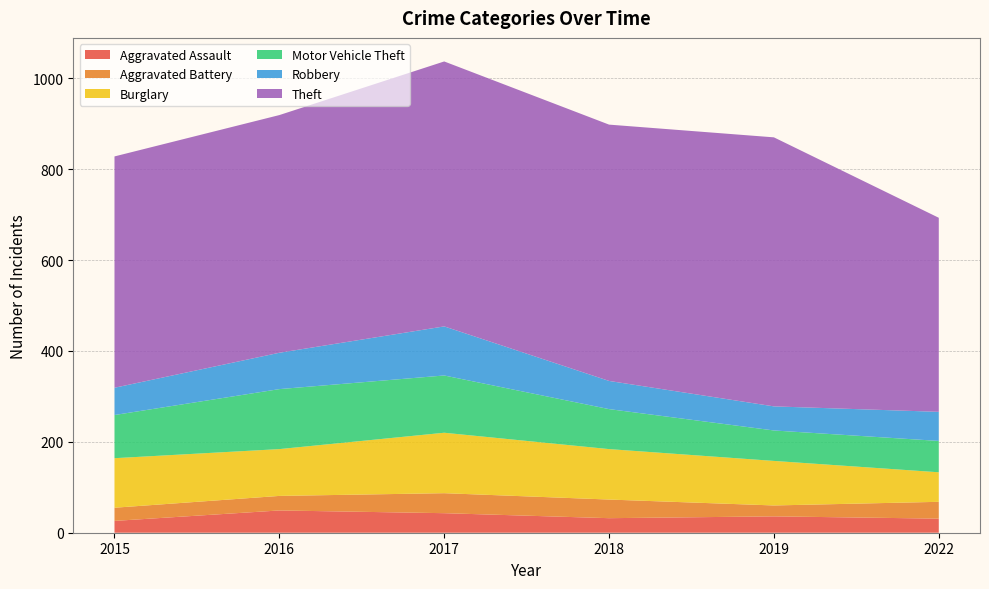

Reading left to right, list all the values displayed in this chart.

Aggravated Assault: 26	49	43	32	36	31
Aggravated Battery: 29	32	44	41	24	37
Burglary: 109	103	133	111	98	65
Motor Vehicle Theft: 95	132	126	88	67	69
Robbery: 60	80	108	62	53	64
Theft: 509	523	583	564	592	427